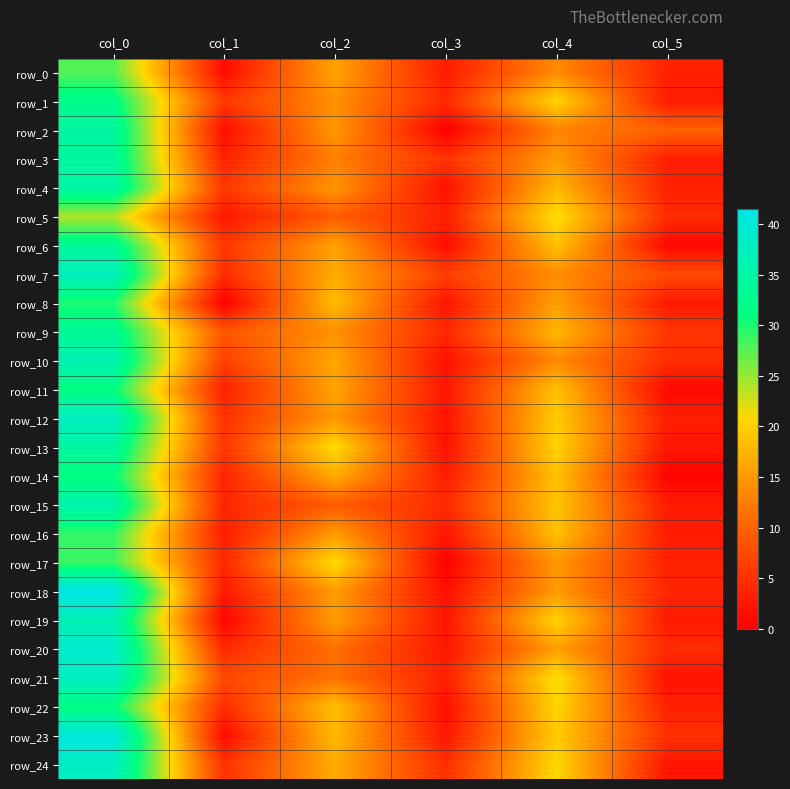

What is the difference between the highest and lowest values at col_0?

17.5